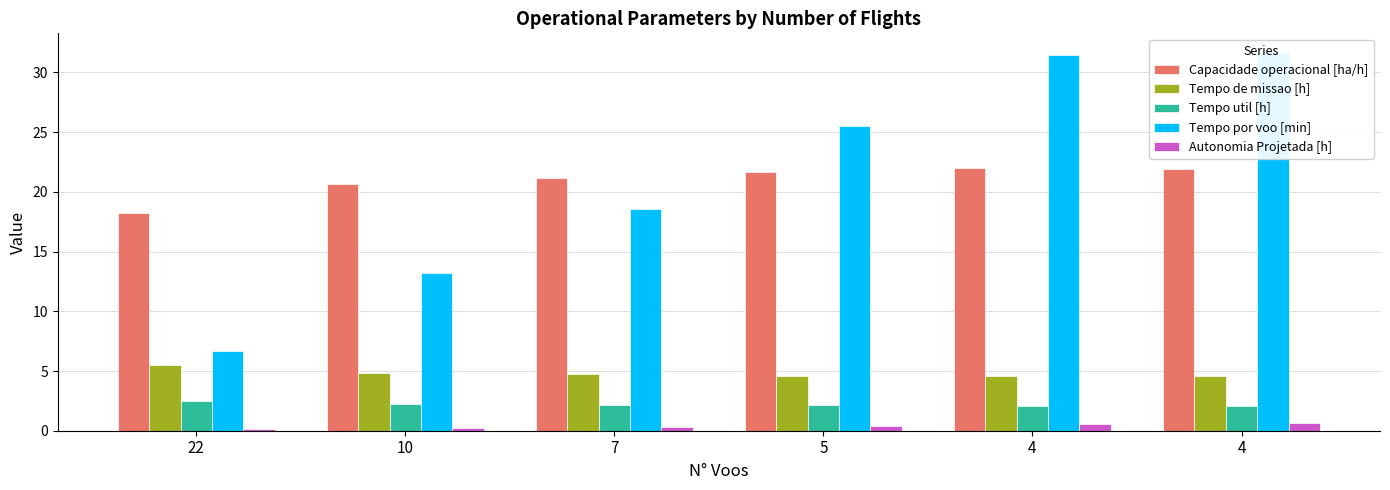

At which label is Tempo util [h] closest to 2?

4